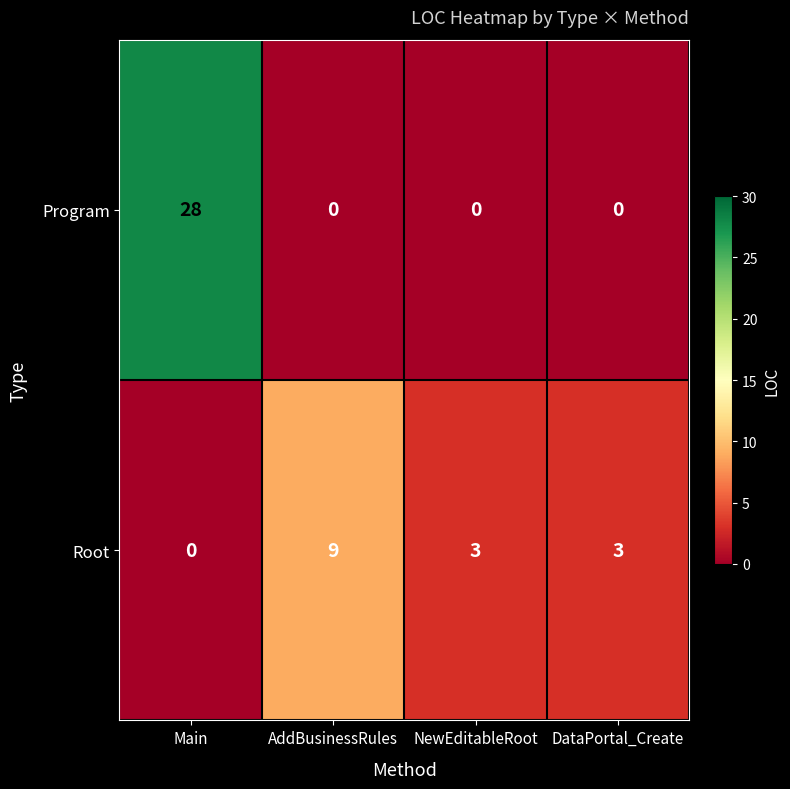

The Root series shows 6 at AddBusinessRules. True or false?

False